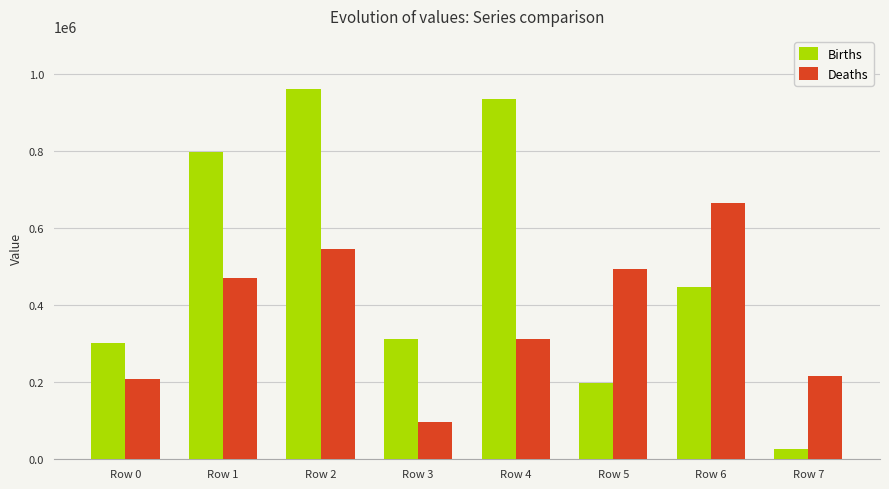

Is it true that Deaths equals 92990 at Row 7?

False